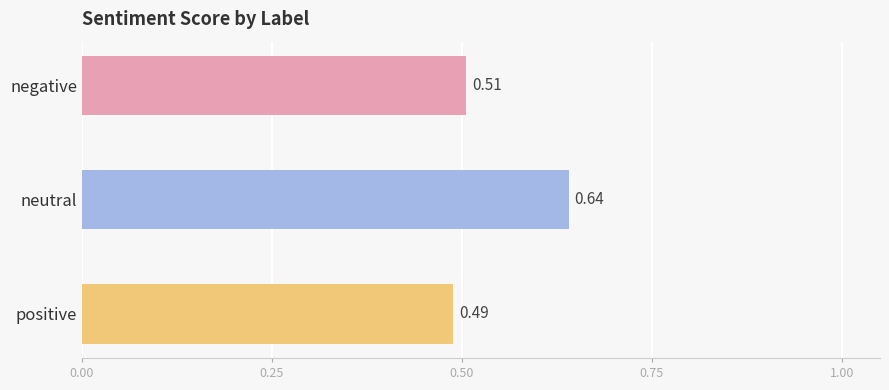

At which label is the value closest to 0?

positive